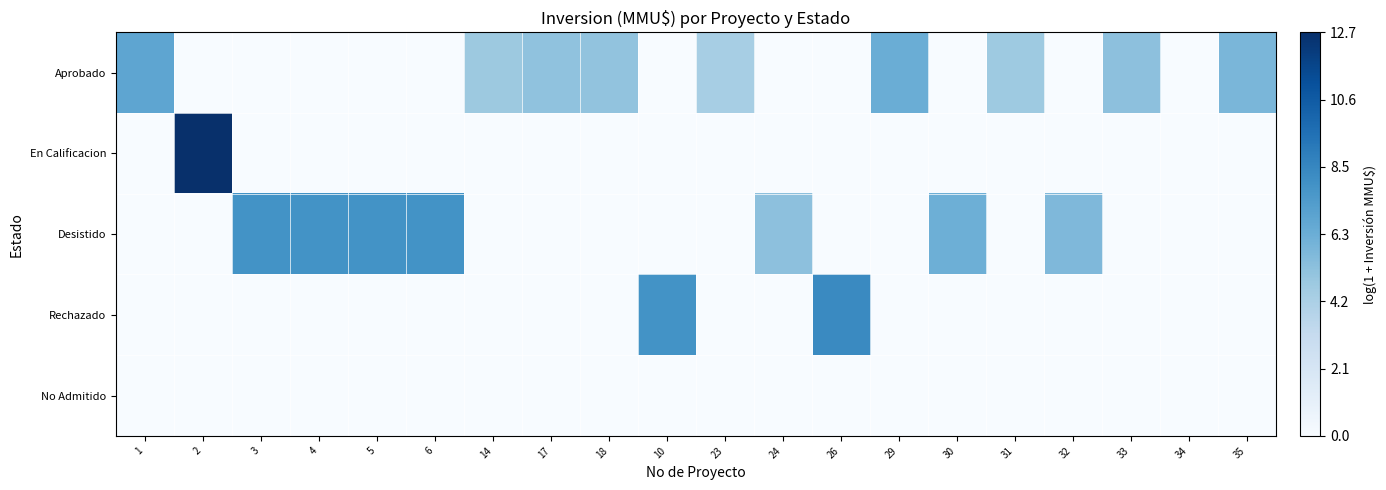

Which series changed the most between 24 and 30?

Desistido